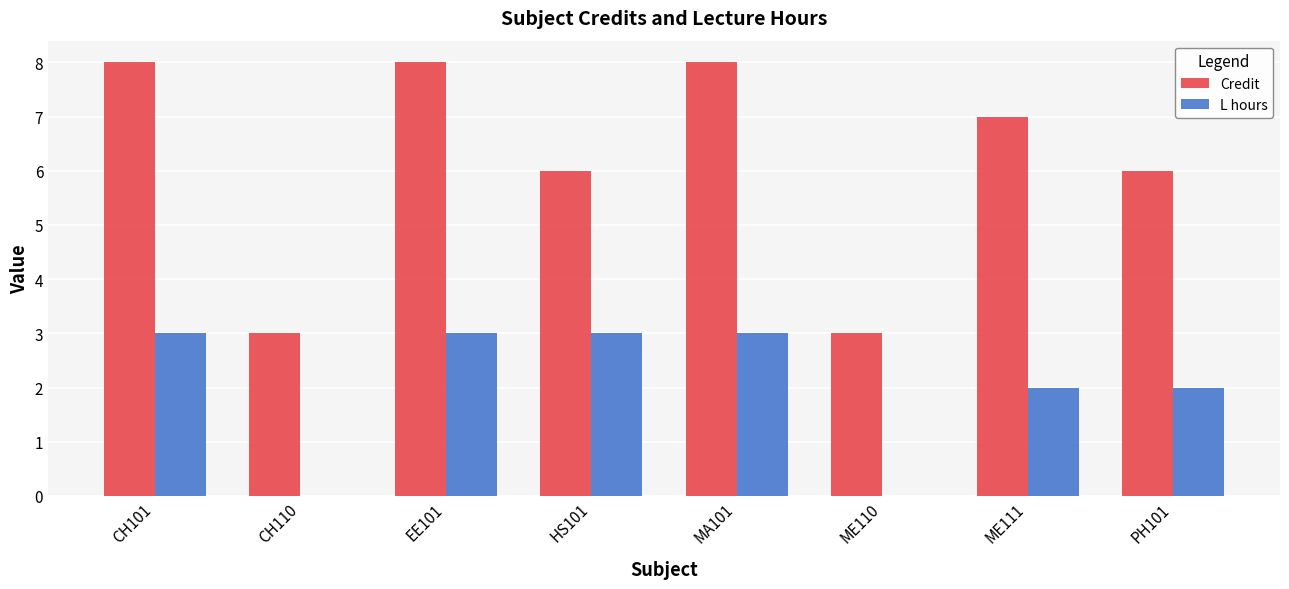

What is the spread (max minus min) of values at CH110?

3